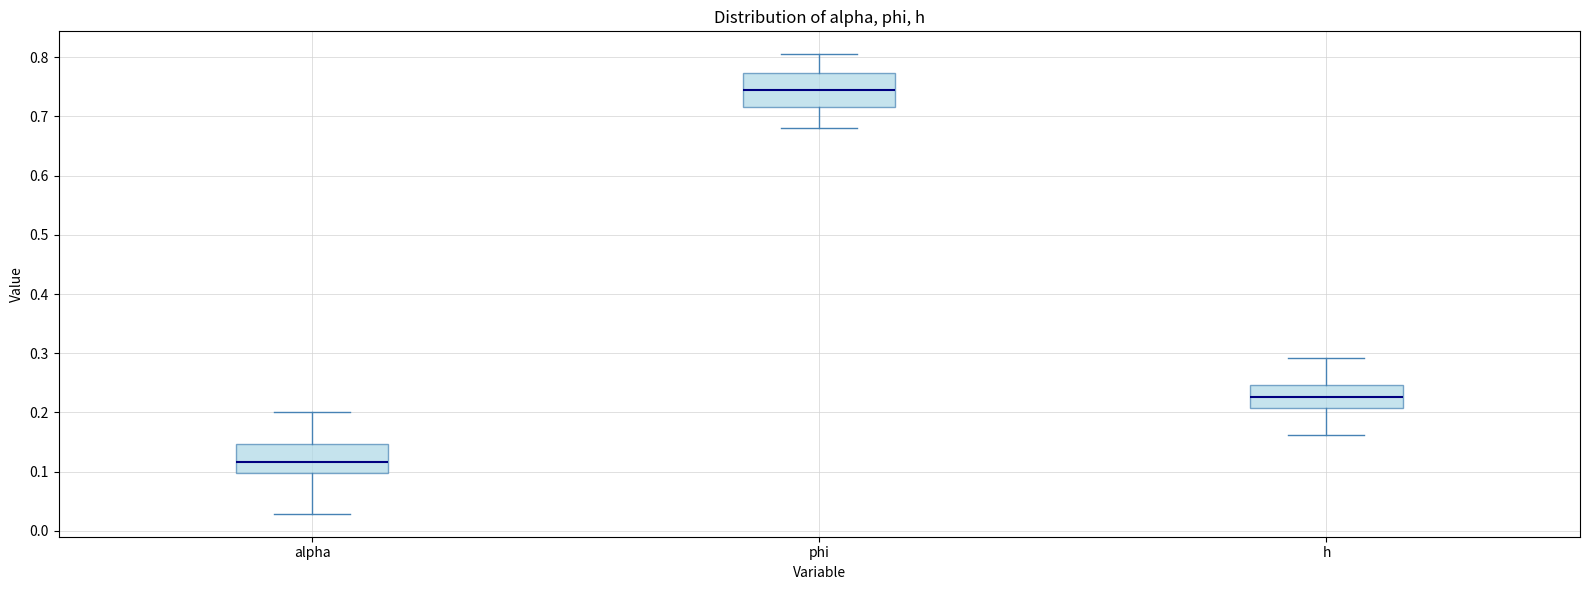

Where does the median line of the box for h sit on the y-axis? The values are not printed on the chart, so give them approximately, as read against the axis.

0.23